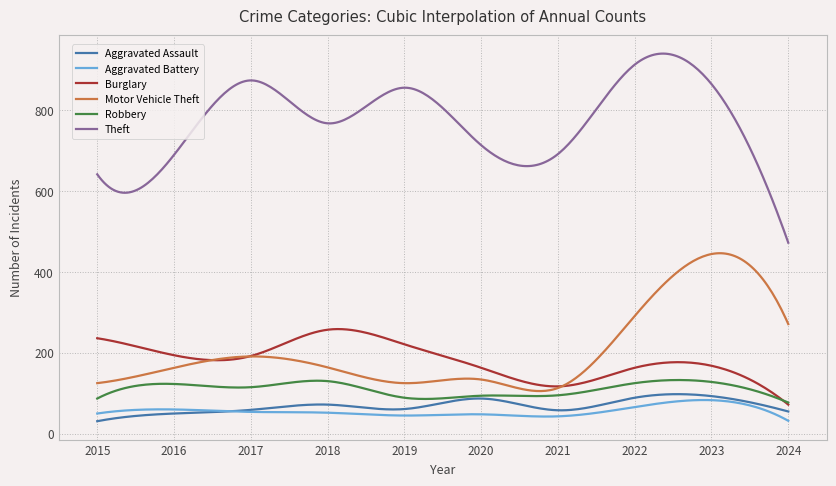

Which series has the largest total across all categories?

Theft